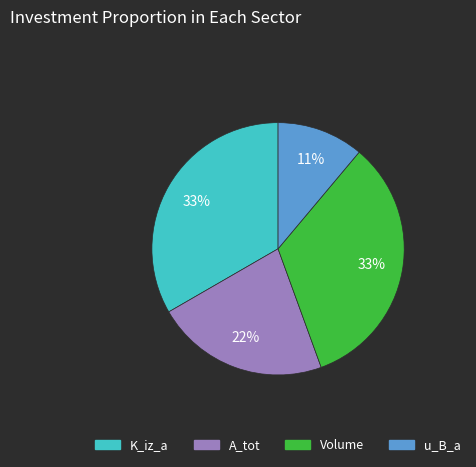

How many slices are in this pie chart?

4